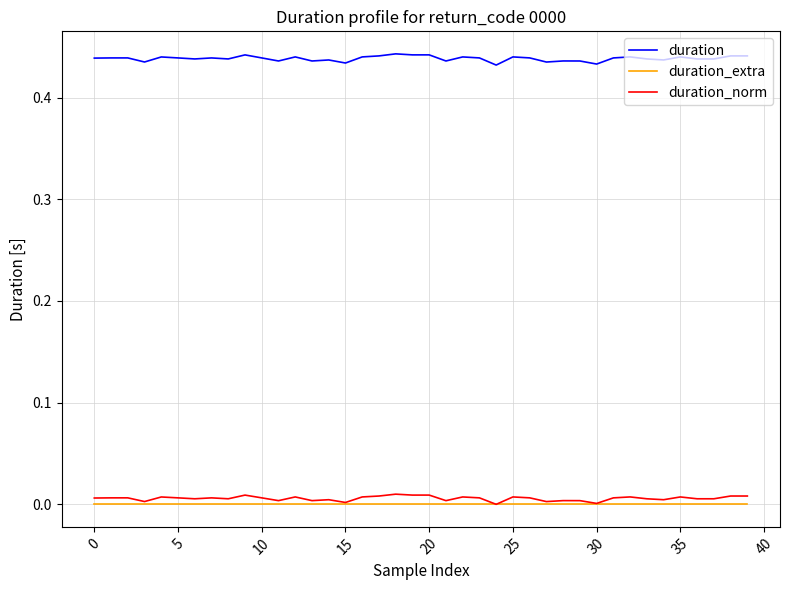

True or false: duration and duration_extra cross at least once.

False